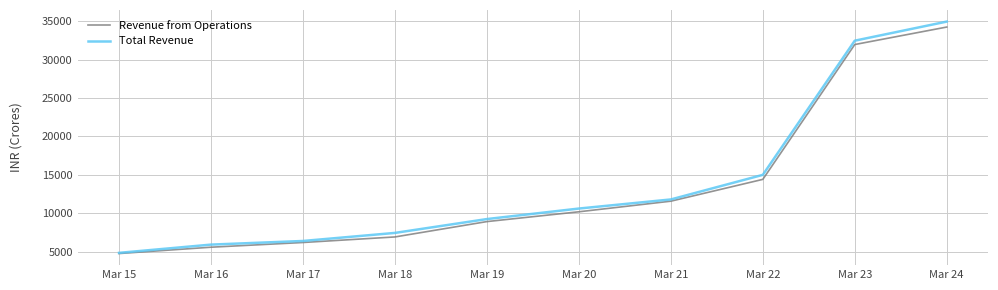

What is the difference between the maximum and minimum values in the Revenue from Operations series?

29509.0